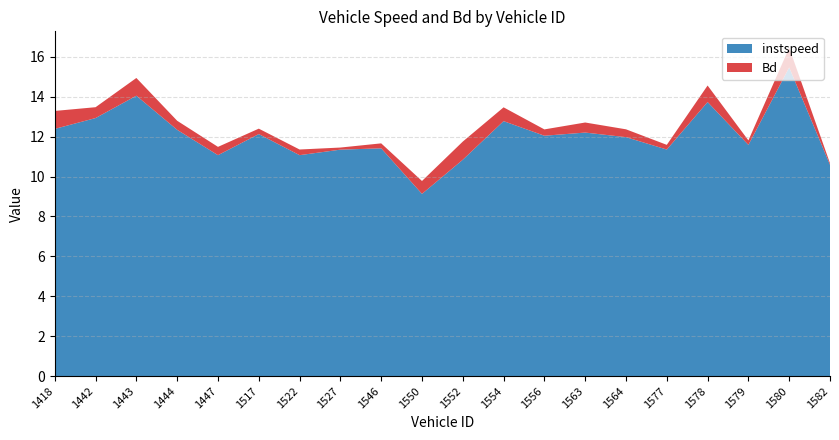

Reading left to right, list all the values displayed in this chart.

instspeed: 12.4	12.9	14.1	12.3	11.1	12.1	11.1	11.3	11.4	9.1	10.8	12.8	12.0	12.2	12.0	11.4	13.7	11.6	15.5	10.6
Bd: 0.9	0.5	0.9	0.5	0.4	0.3	0.3	0.1	0.2	0.6	0.9	0.7	0.3	0.5	0.4	0.2	0.8	0.2	1.0	0.1